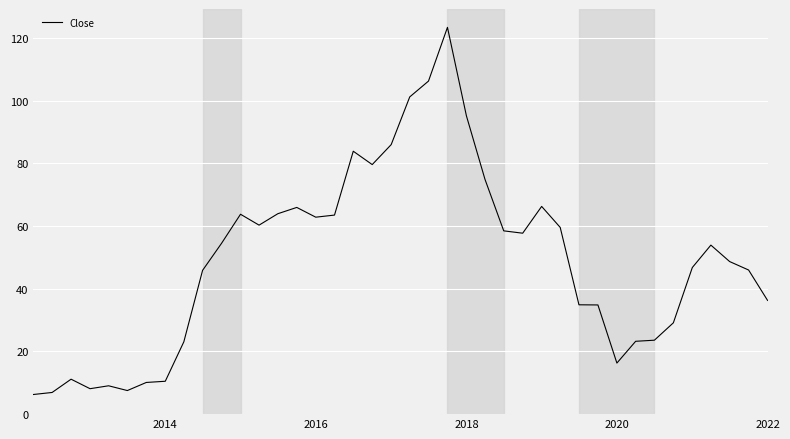

What is the minimum value shown in the chart?

6.3